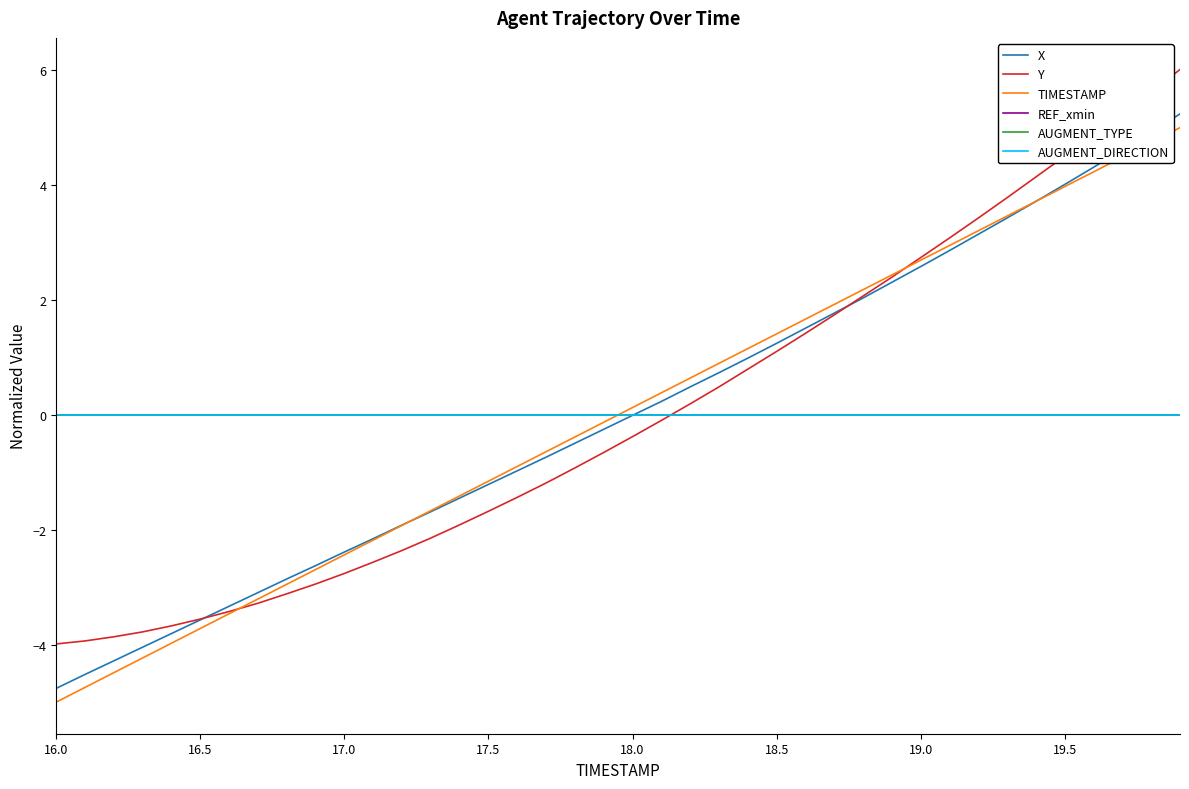

How many times do TIMESTAMP and Y cross each other?

2